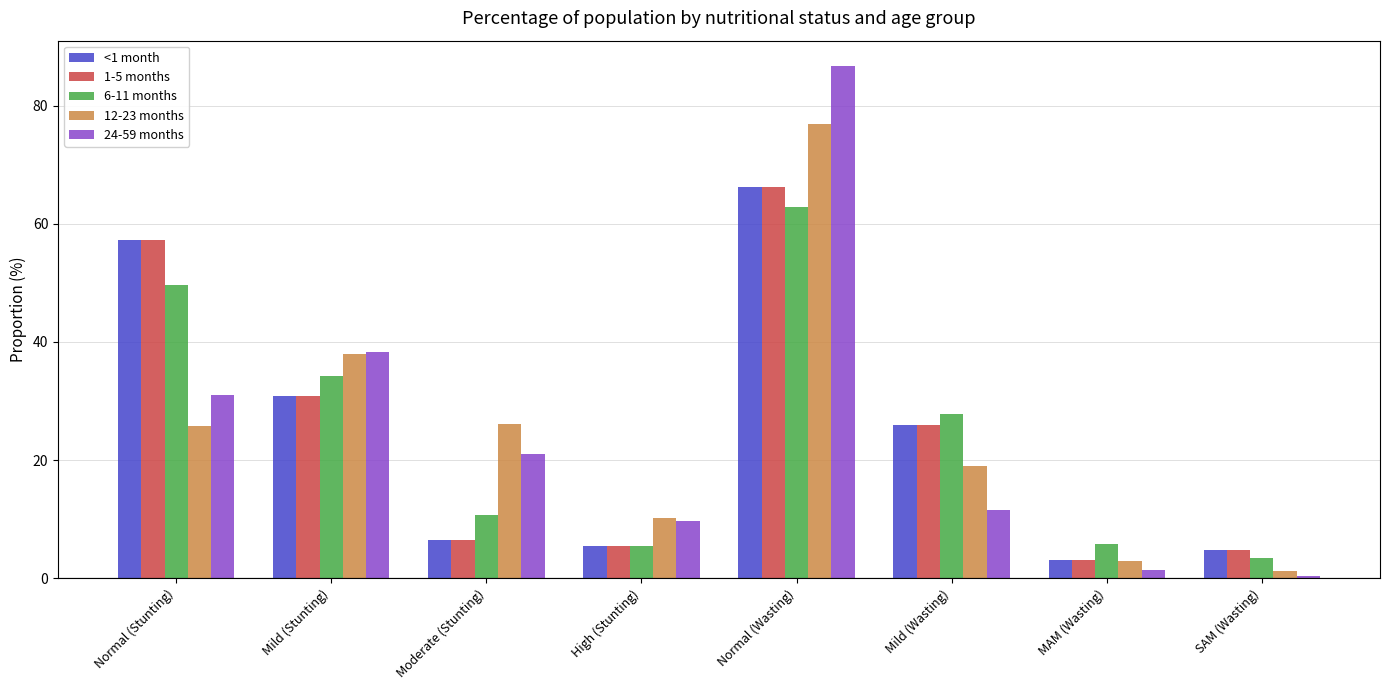

What position from the right is Mild (Stunting)?

7